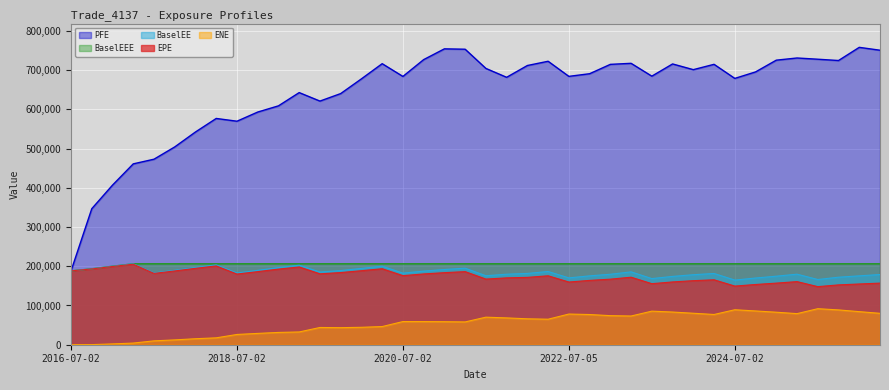

What is the value of the BaselEEE point at the 27th from the left?

206261.0